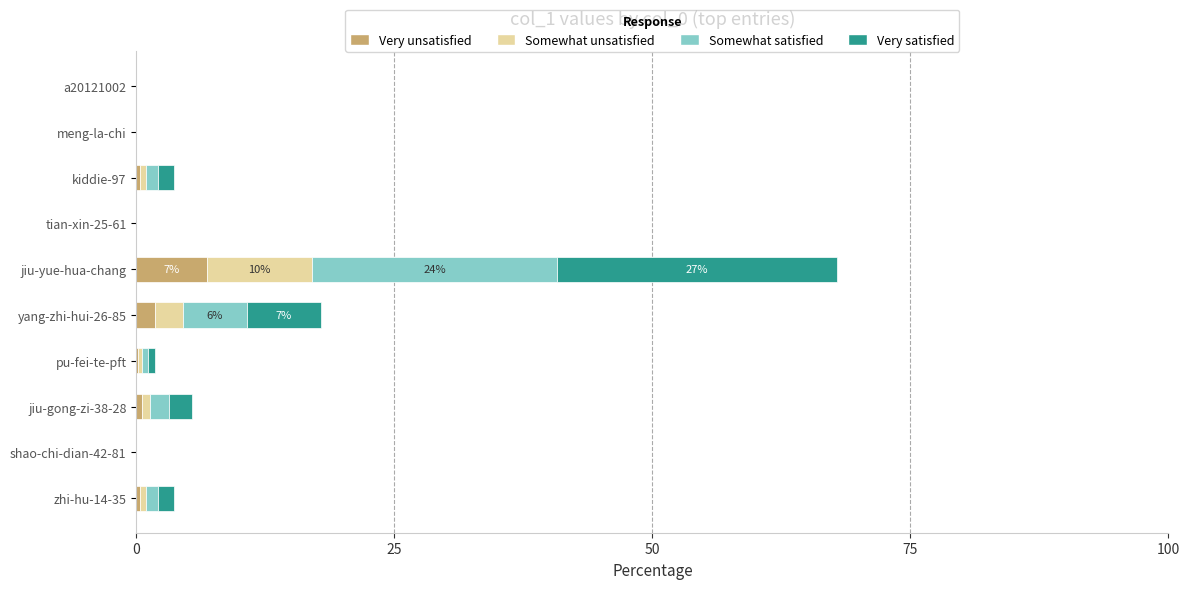

What is the sum of all Very unsatisfied values?

10.1